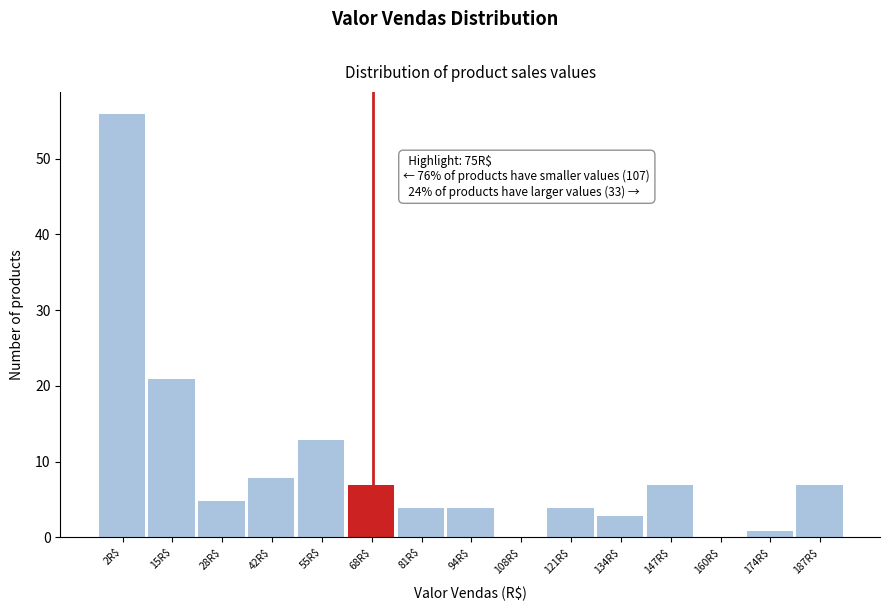

Which label corresponds to the largest value in the chart?

2R$